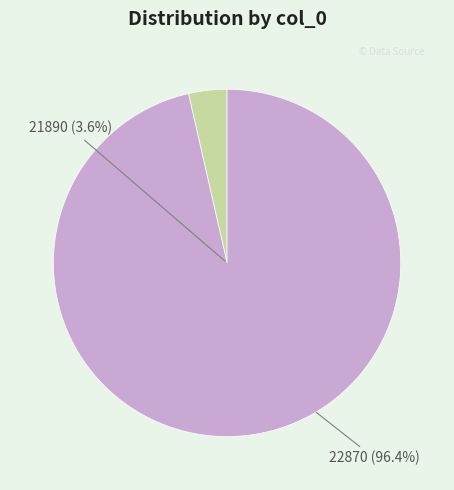

Rank the categories by value from highest to lowest.

22870, 21890